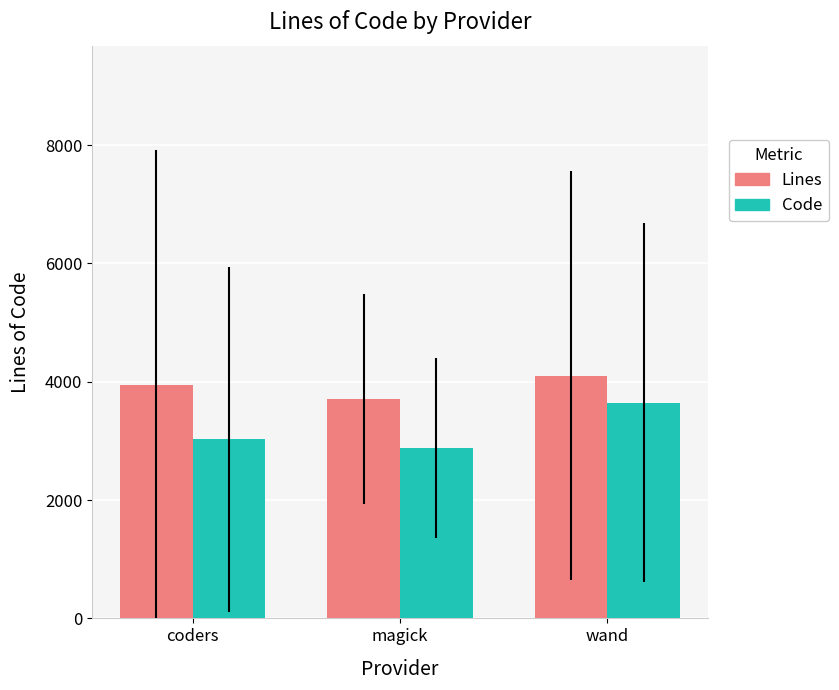

What is the value of the Code bar at the 1st from the left?

3027.9